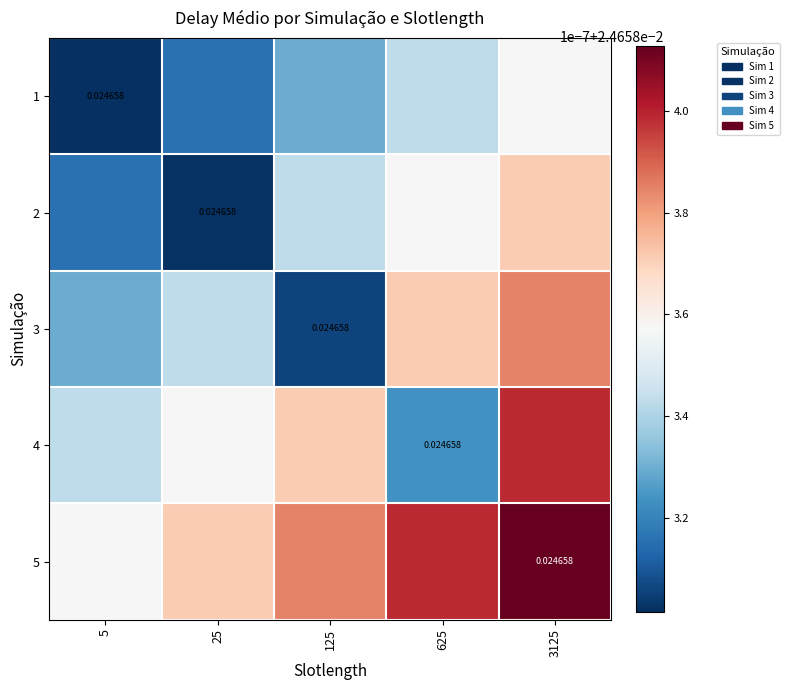

Which series has the largest range (max minus min)?

3